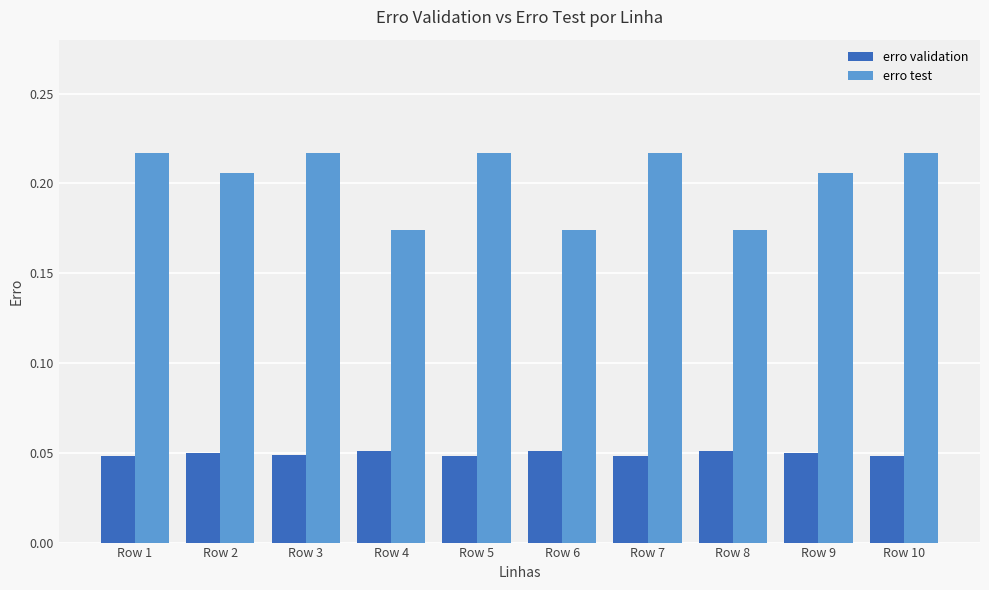

Between Row 4 and Row 5, which series saw the biggest shift?

erro test